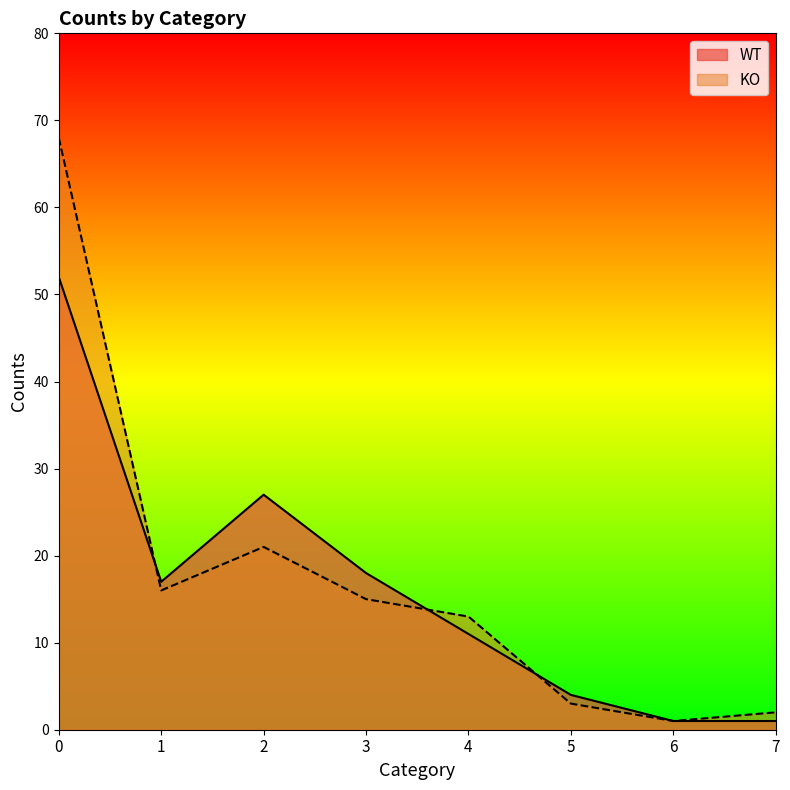

Where do KO and WT first cross each other?

0 and 1